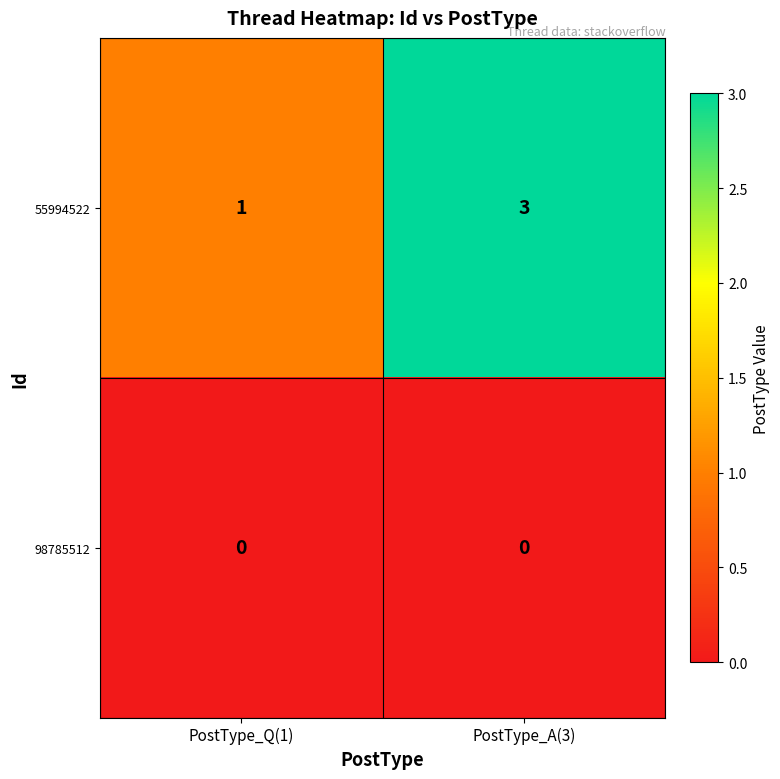

What is the sum of all 55994522 values?

4